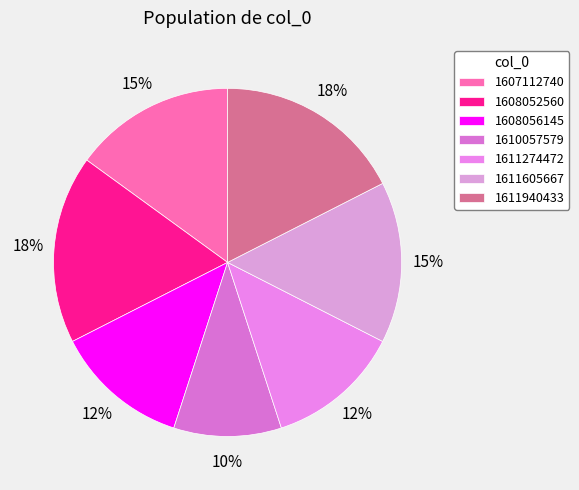

How many segments does this pie chart have?

7